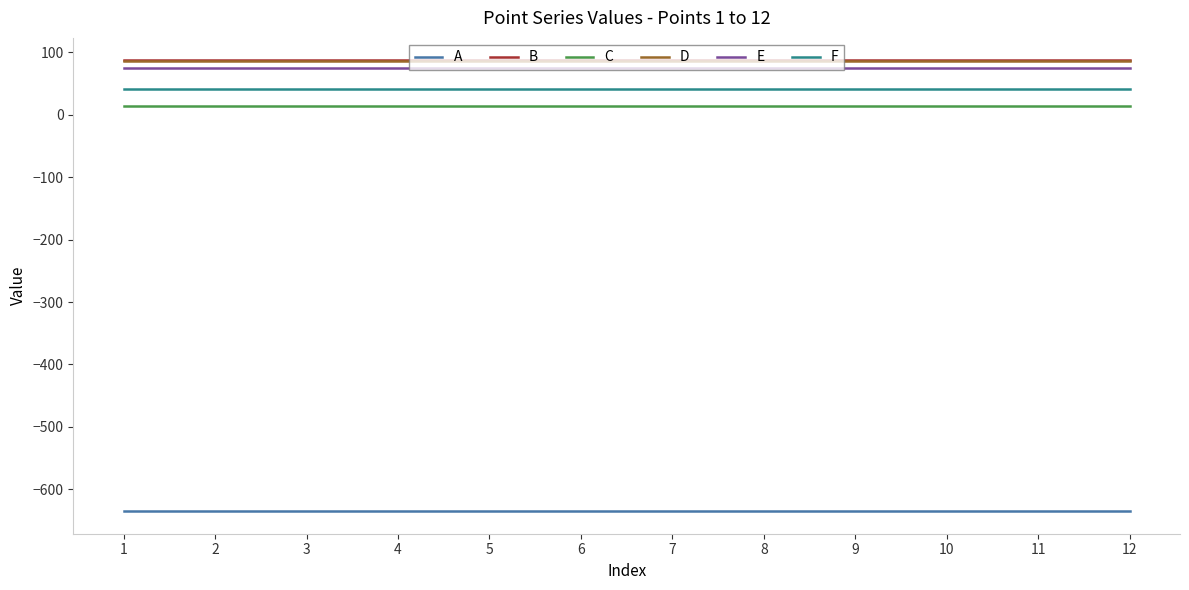

What is the minimum value for B?

87